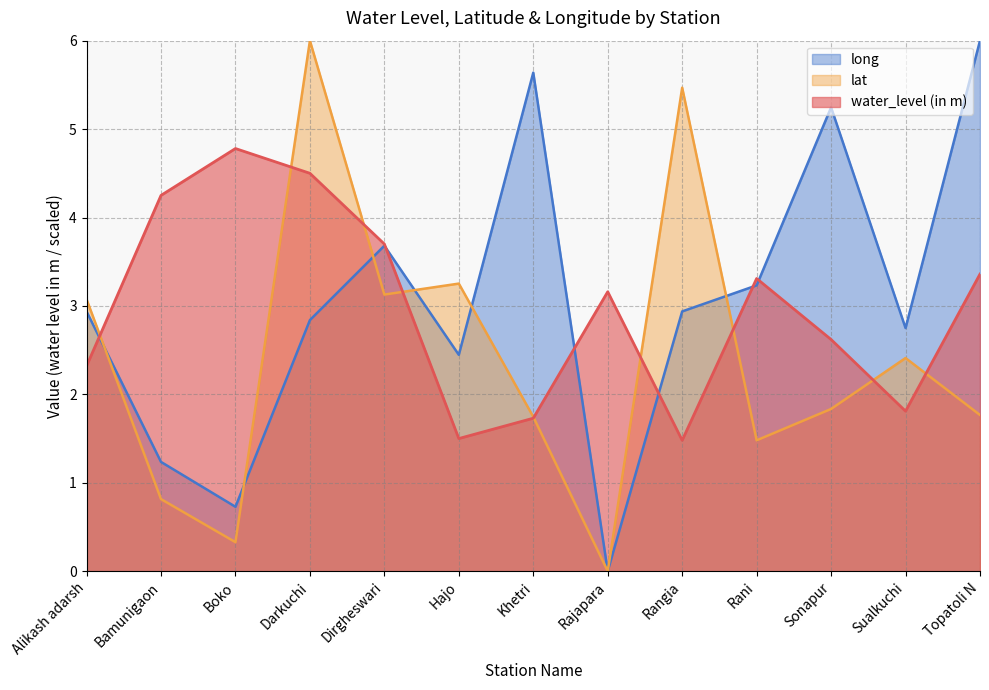

After their last crossing, which series has the higher values: lat or long?

long